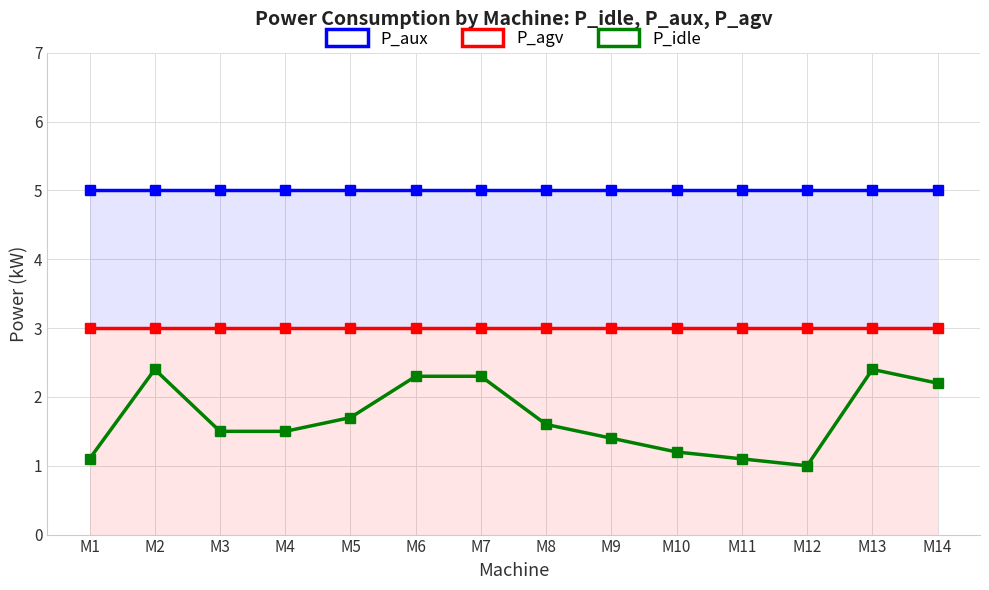

How many data points does each series have?

14